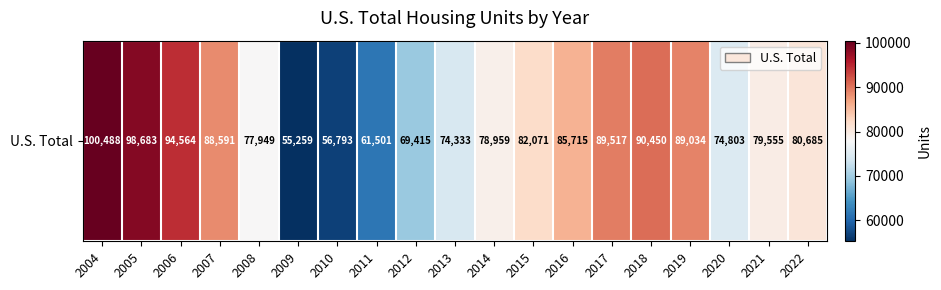

The value at 2010 is 84099. True or false?

False